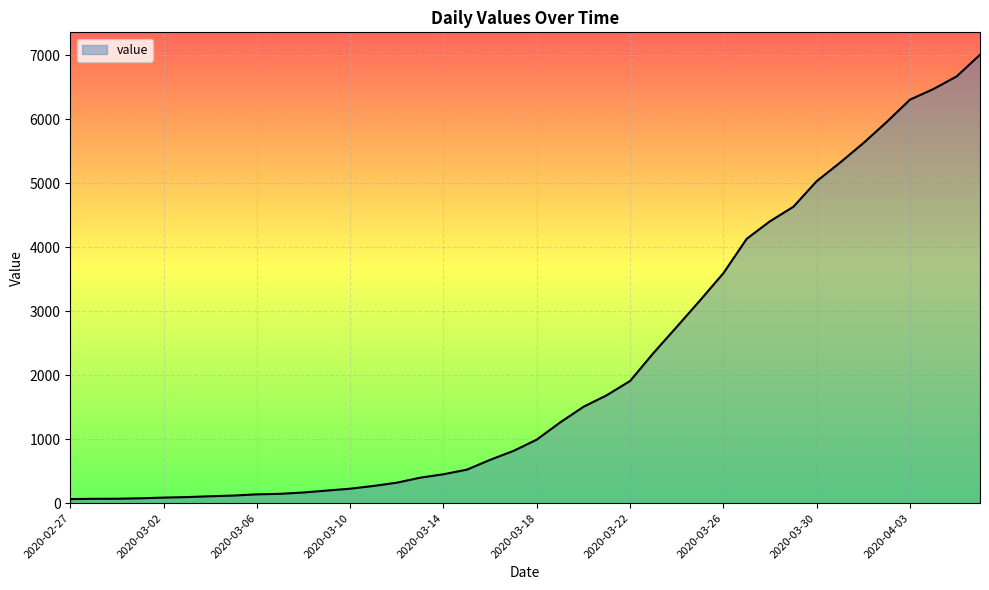

What is the difference between the maximum and minimum values?

6940